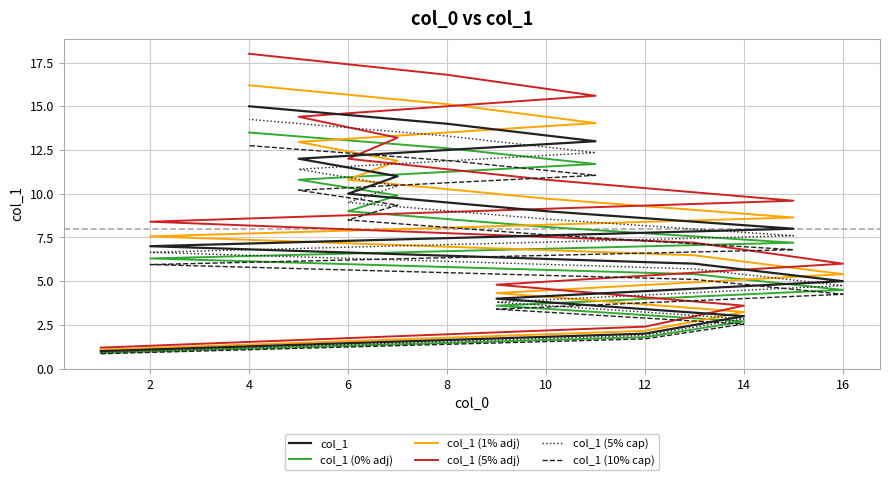

What is the difference between the second highest and second lowest values in the col_1 (10% cap) series?

10.2